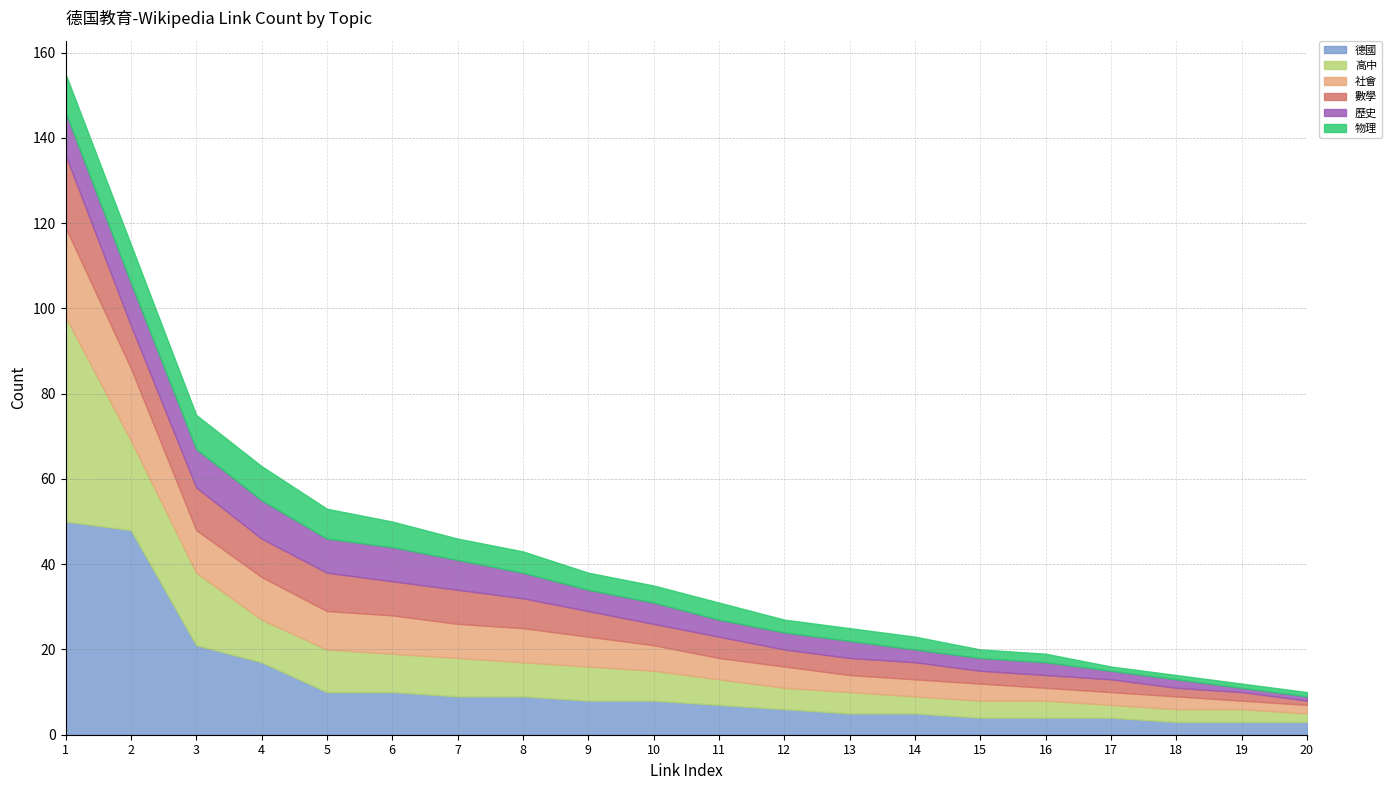

True or false: 物理 and 高中 cross at least once.

False